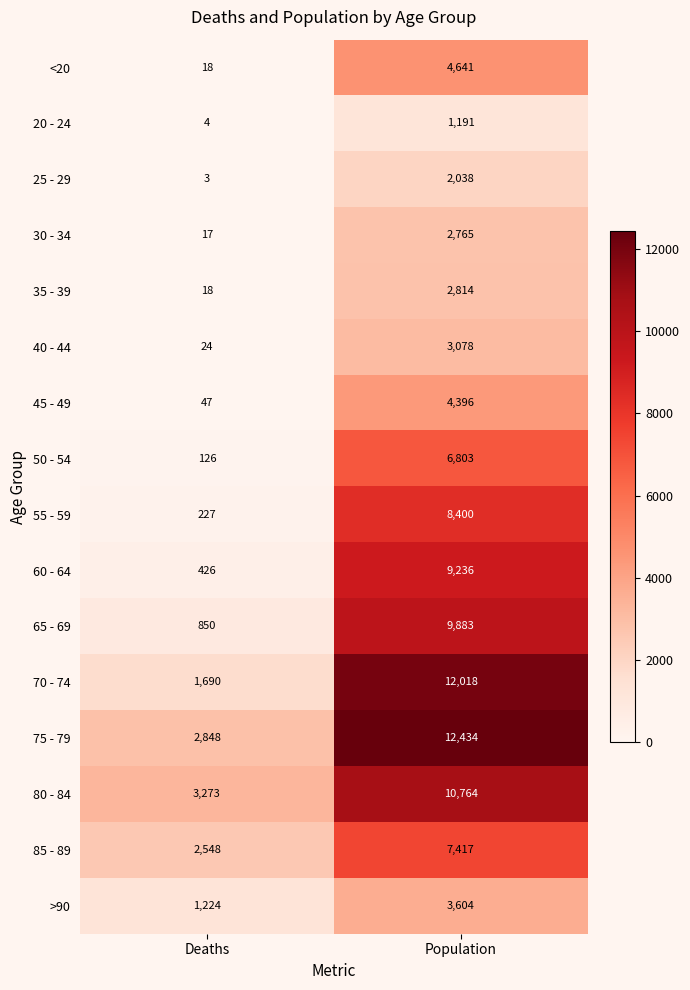

At which category is the sum across all series the highest?

Population